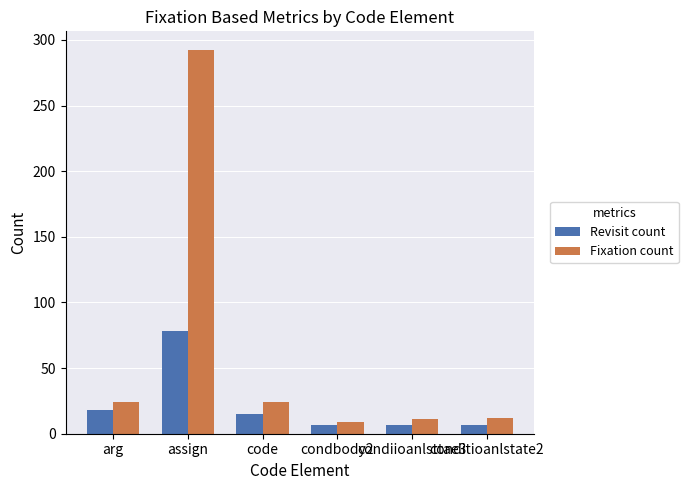

What is the maximum value for Fixation count?

292